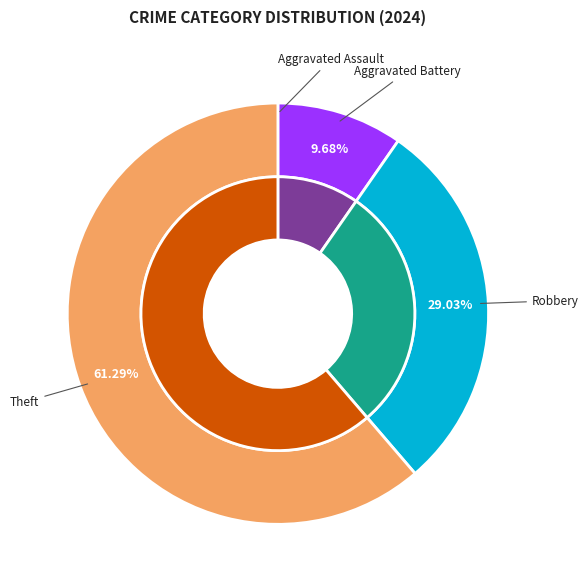

To the nearest percent, what is the combined percentage of Aggravated Battery and Aggravated Assault?

10%